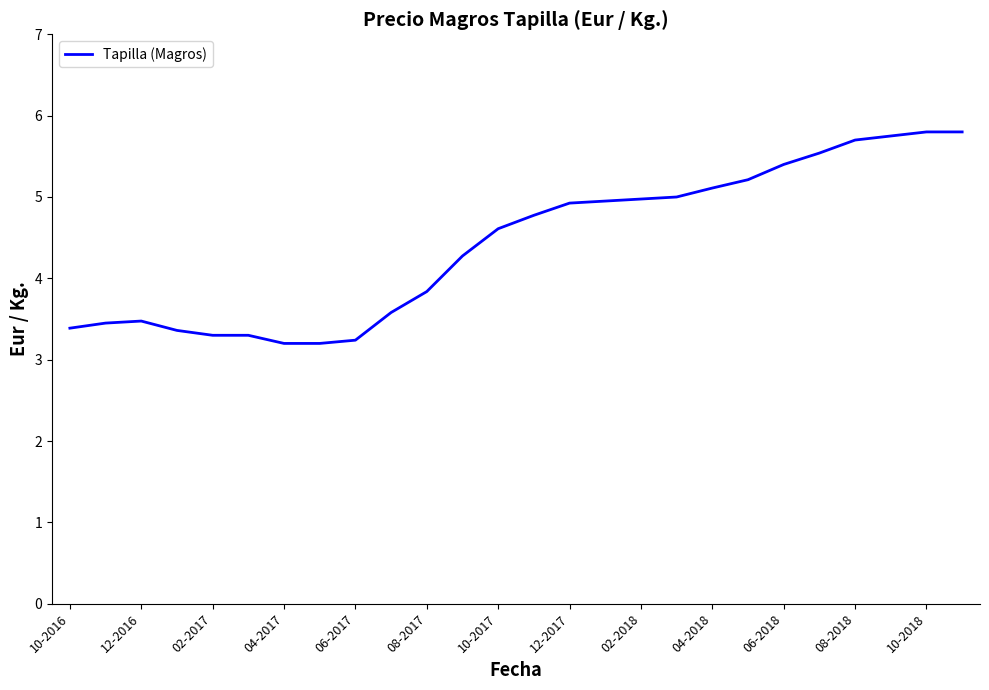

What is the smallest value displayed?

3.2